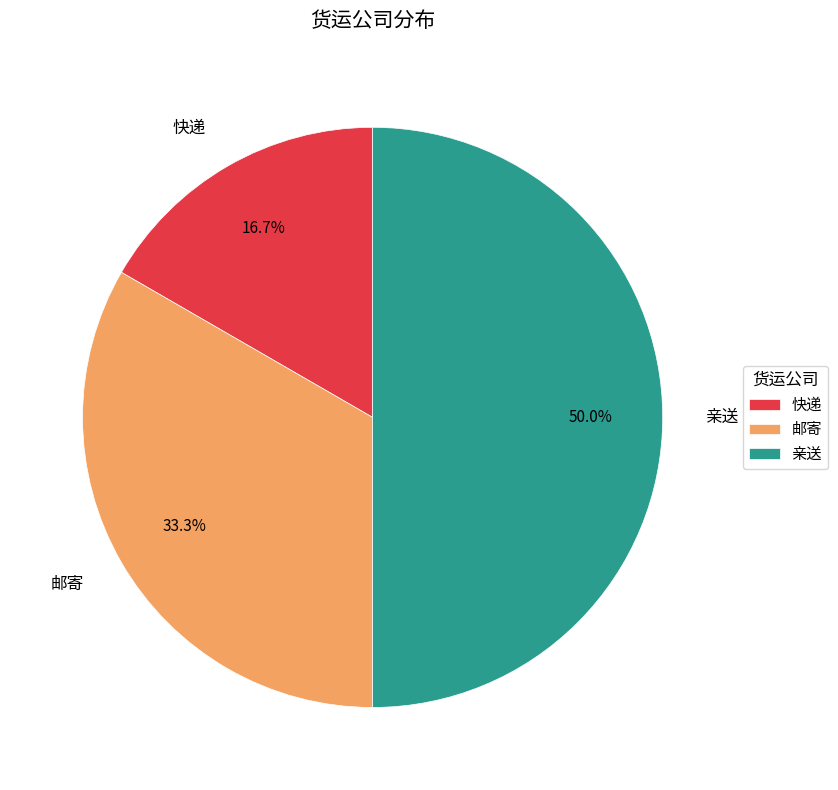

To the nearest percent, what is the combined percentage of 快递 and 邮寄?

50%